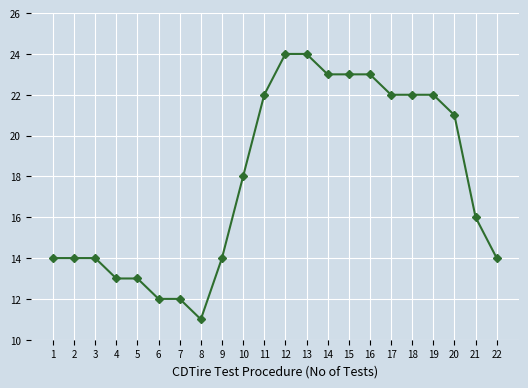

How many lines are shown in the chart?

1